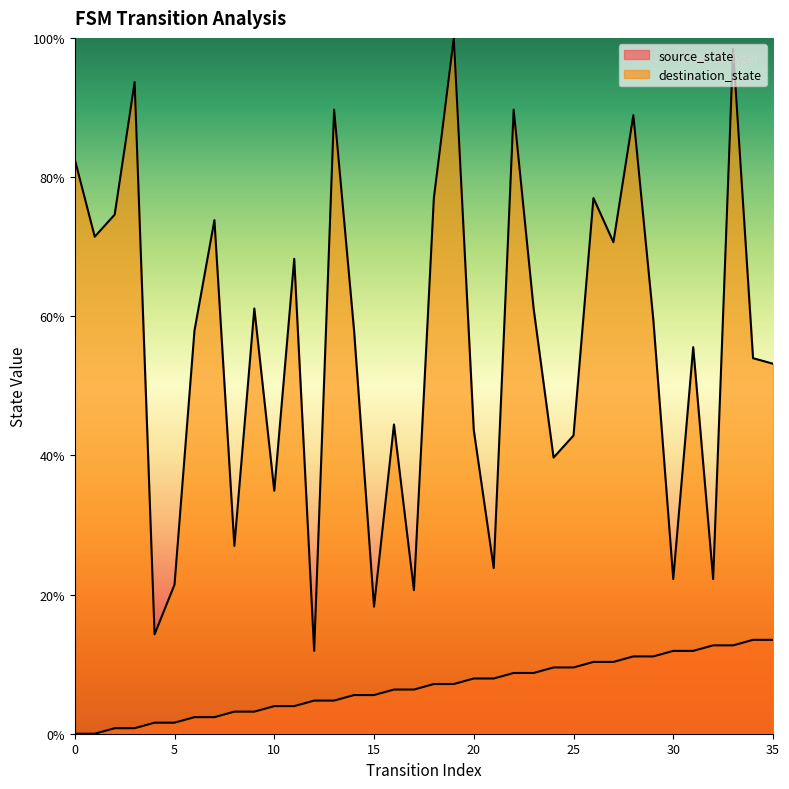

At which category does destination_state reach its first local peak?

3